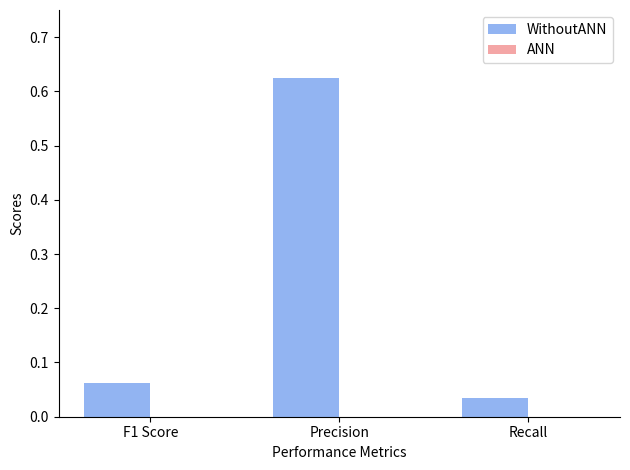

Which label corresponds to the largest value in the chart?

Precision